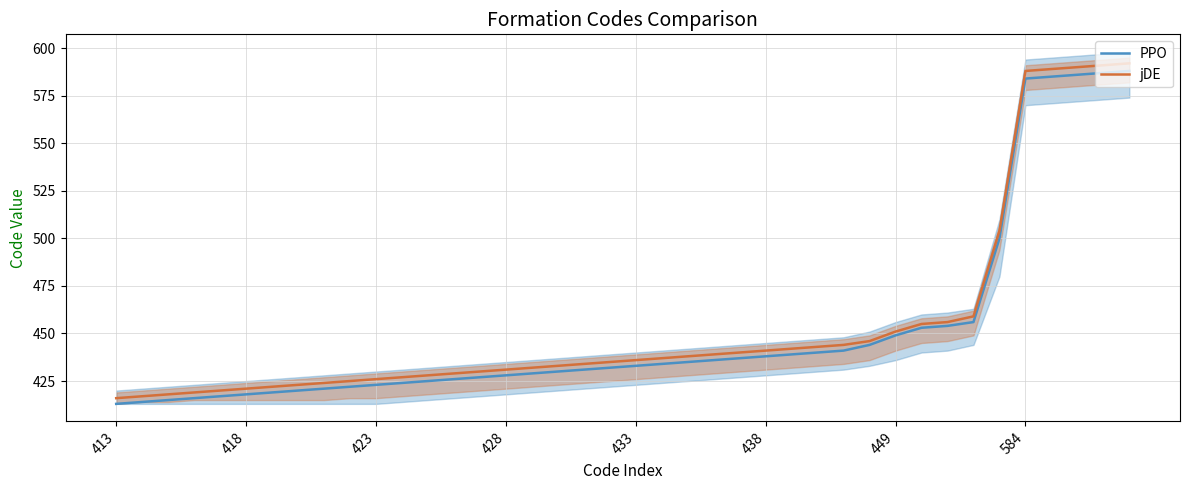

The PPO series shows 170 at 423. True or false?

False